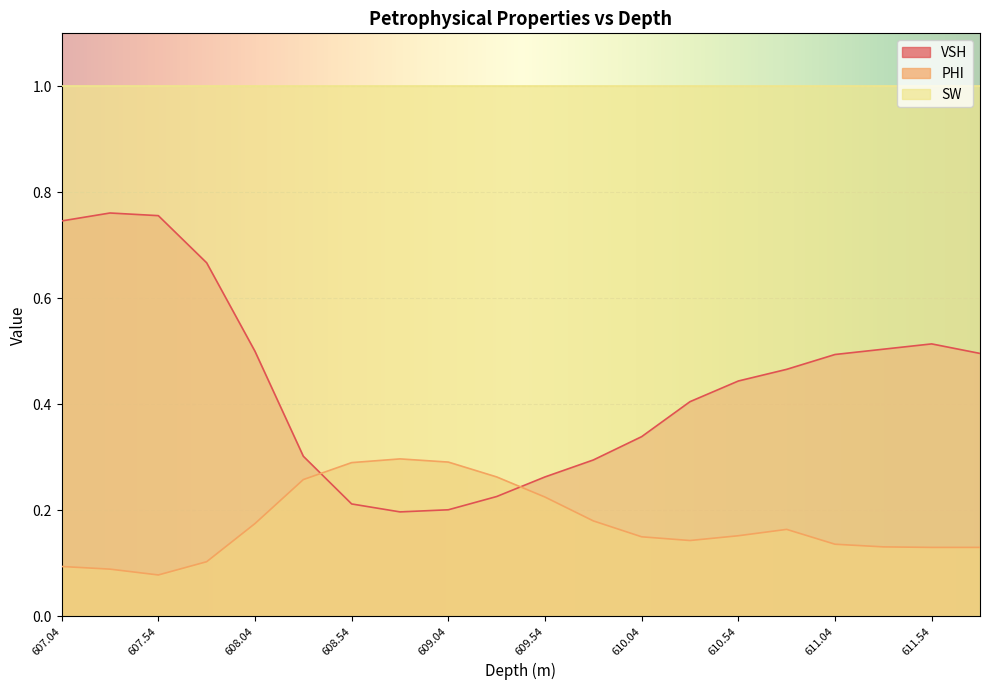

True or false: VSH and PHI intersect in this chart.

True